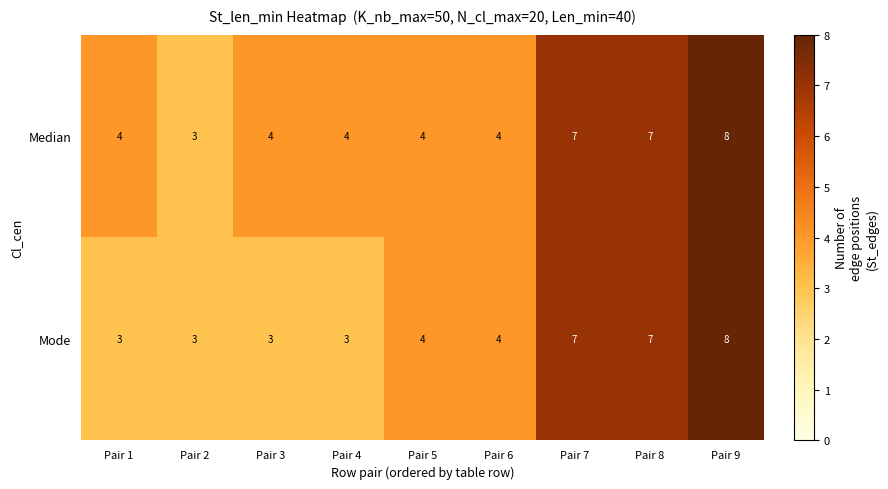

Count the Mode values in the range 3 to 7.

8